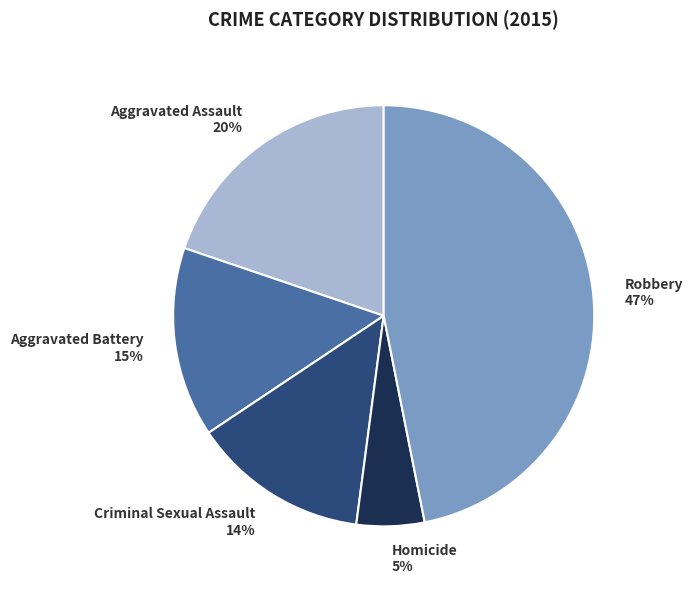

Does Aggravated Assault represent more than half of the total?

No